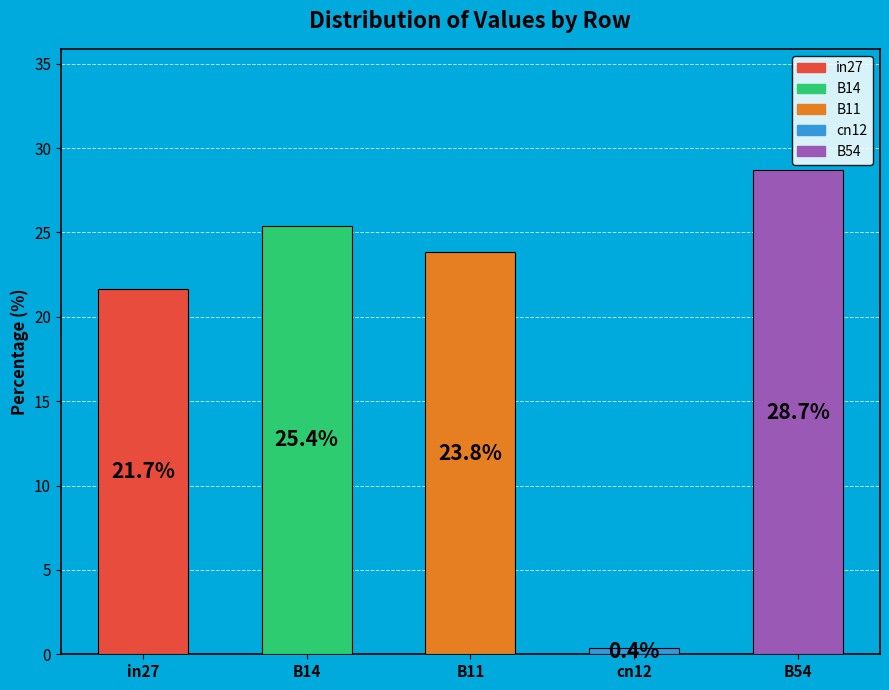

To the nearest percent, what is the difference between the largest and smallest slice percentages?

28%